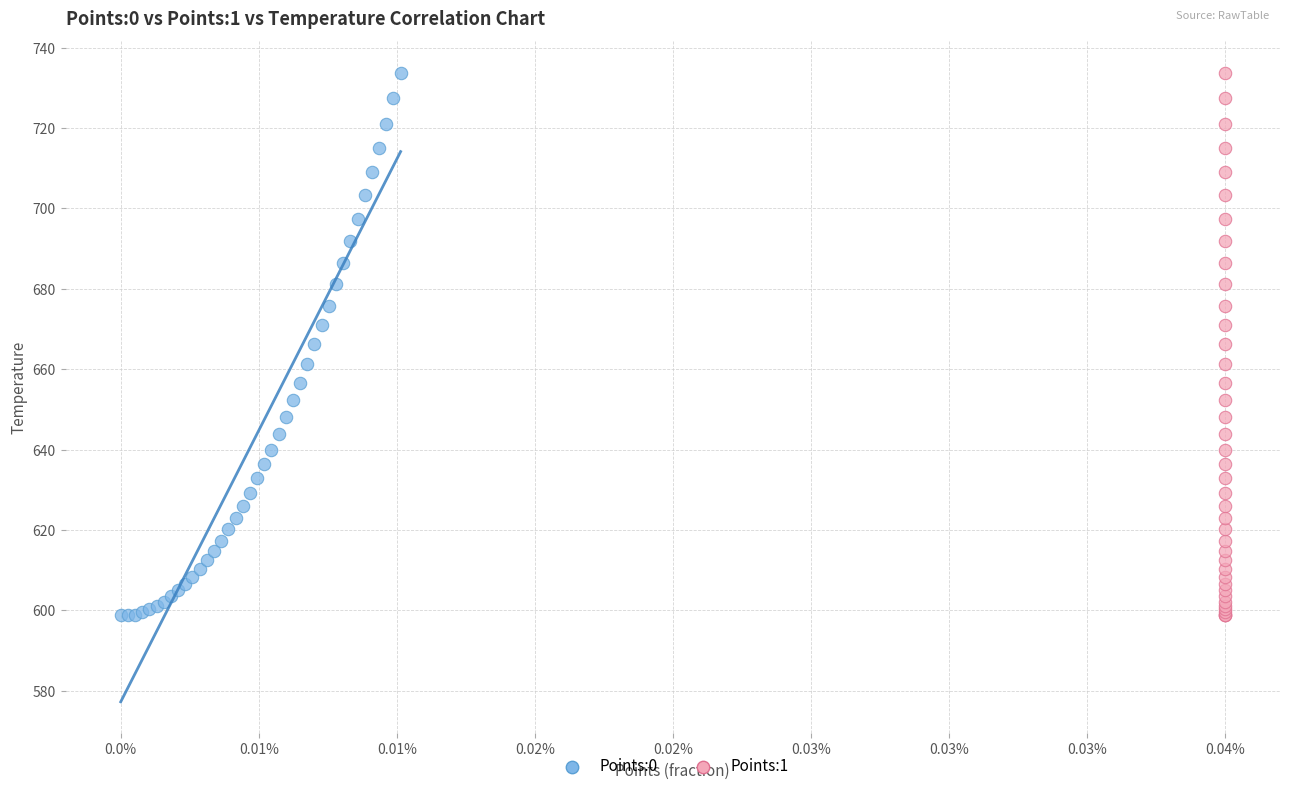

What are all the series names shown in the legend?

Points:0, Points:1